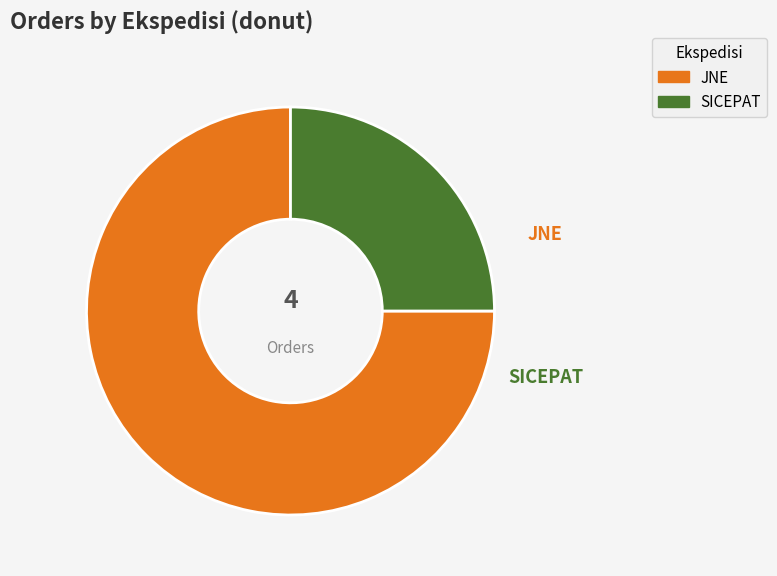

What is the largest slice in the pie chart?

JNE